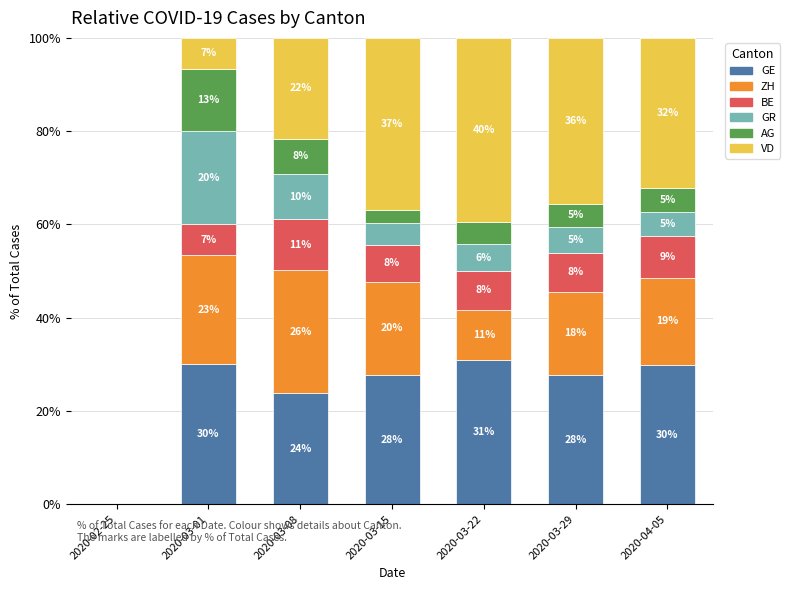

What is the total value across all series at 2020-03-22?

100.0